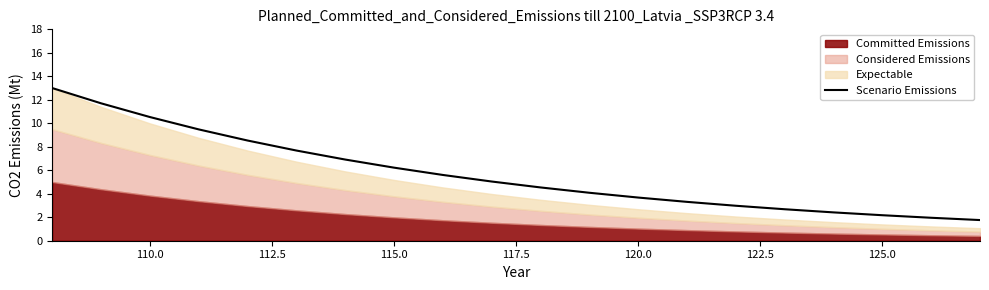

The value at 125.0 is 2.2. True or false?

True